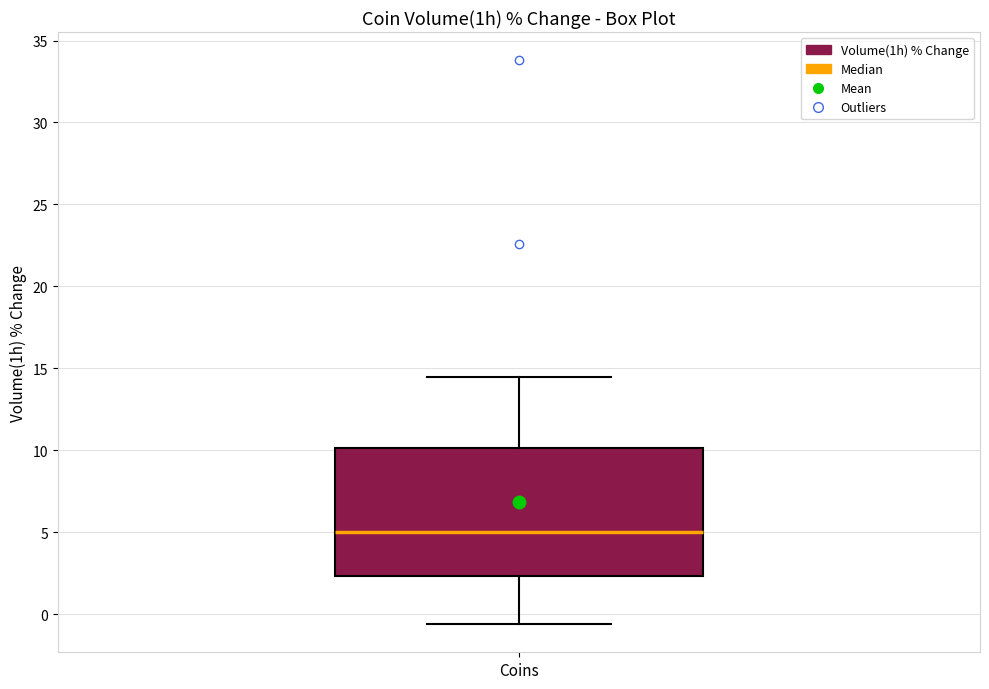

Where does the lower whisker of the box for Coins end on the y-axis? The values are not printed on the chart, so give them approximately, as read against the axis.

-0.5